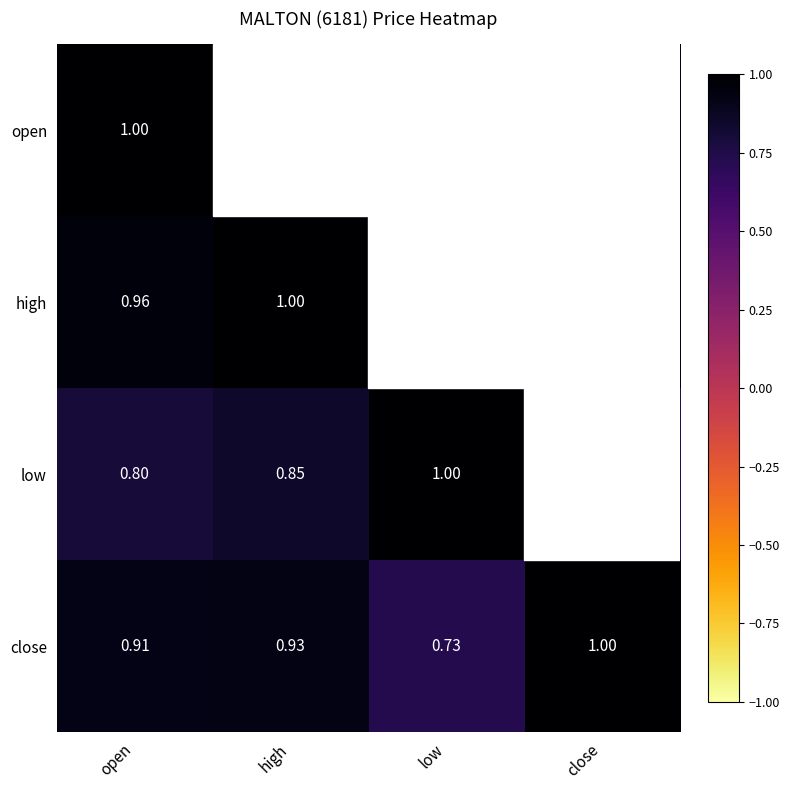

Which category has the highest value across all series?

high